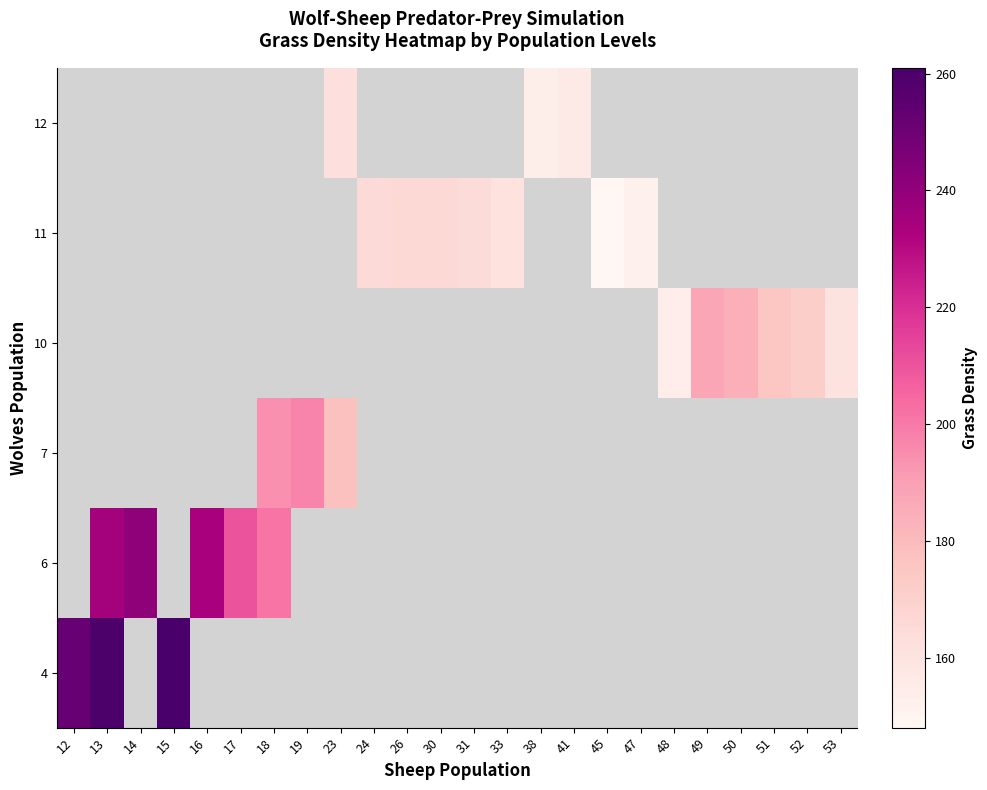

At which label does 4 reach its peak?

15